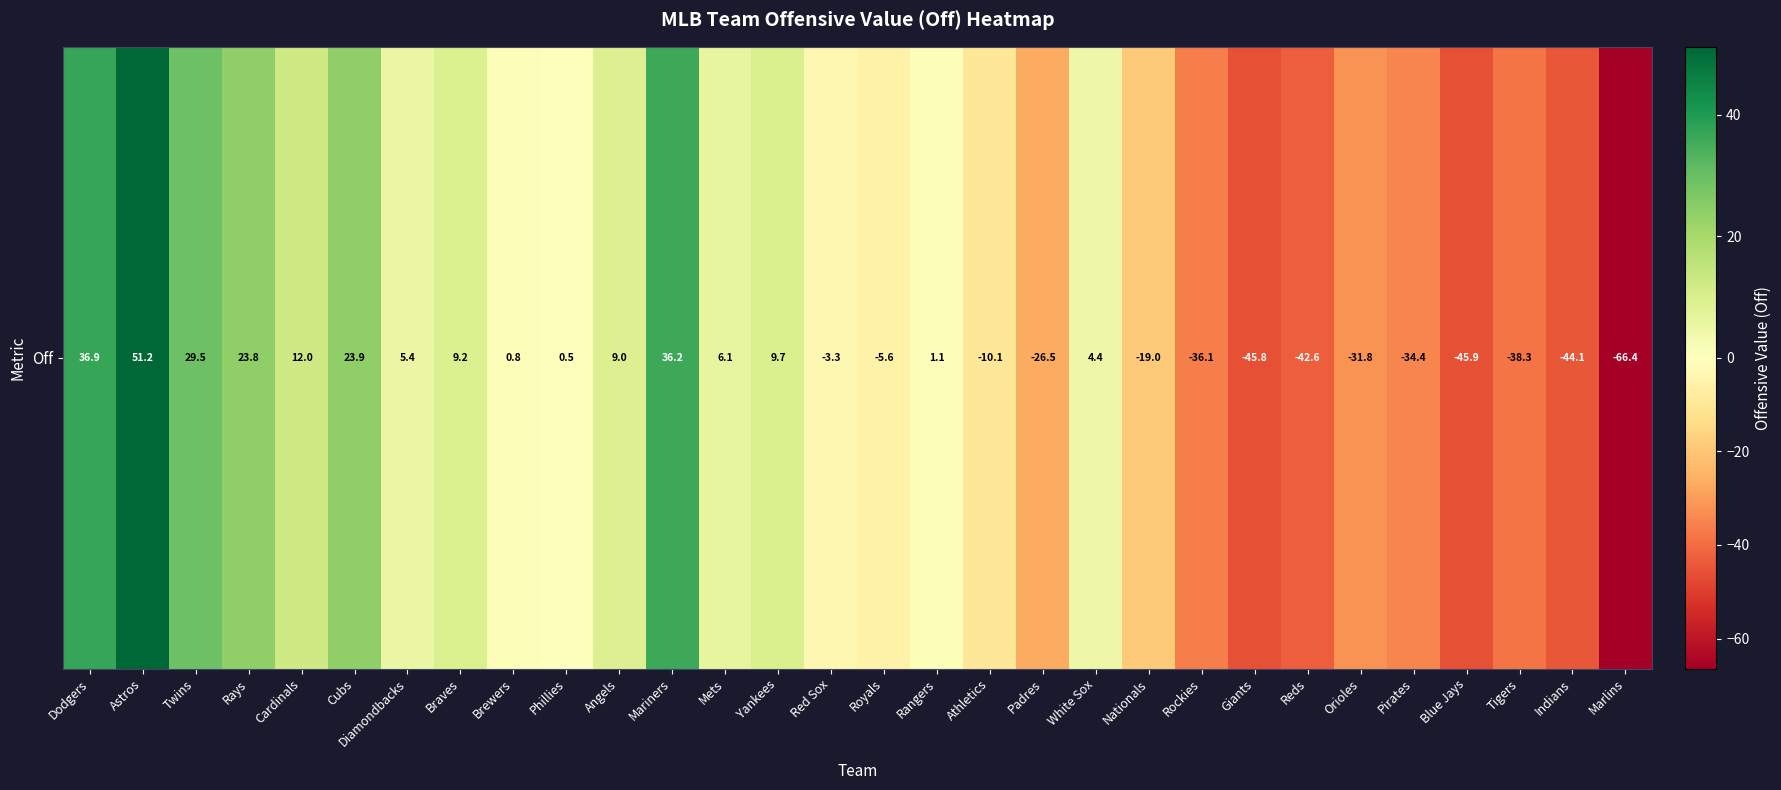

Count the number of values greater than 0.

16